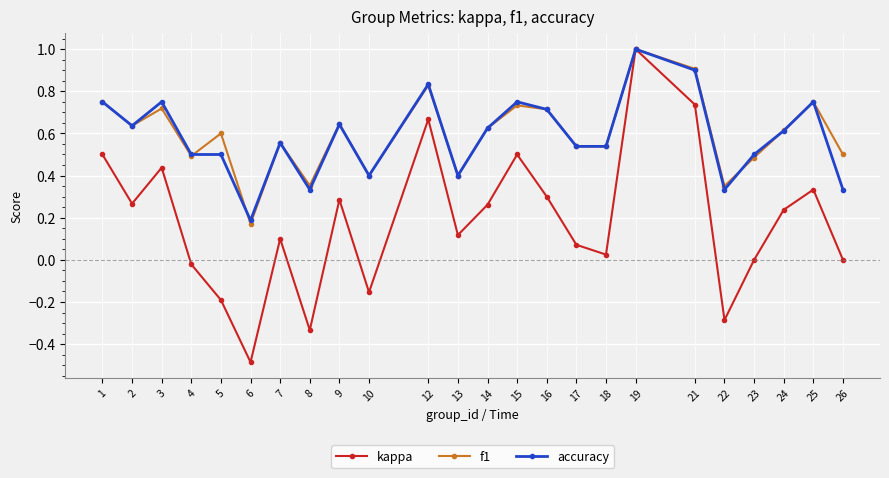

How many series are shown in this chart?

3